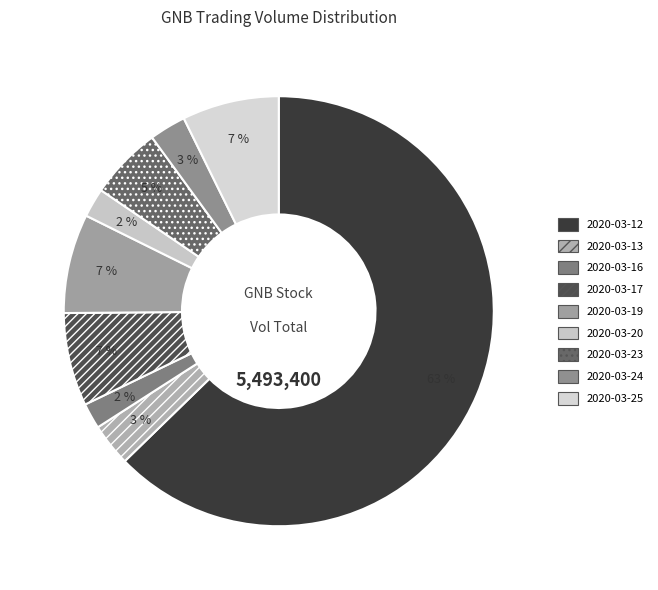

Approximately how many times larger is the value at 2020-03-23 compared to 2020-03-17?

0.8